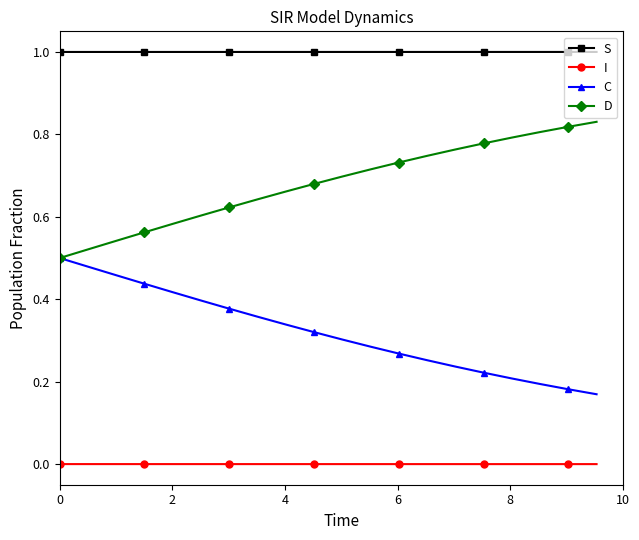

List the series in order of their overall mean, highest first.

S, D, C, I